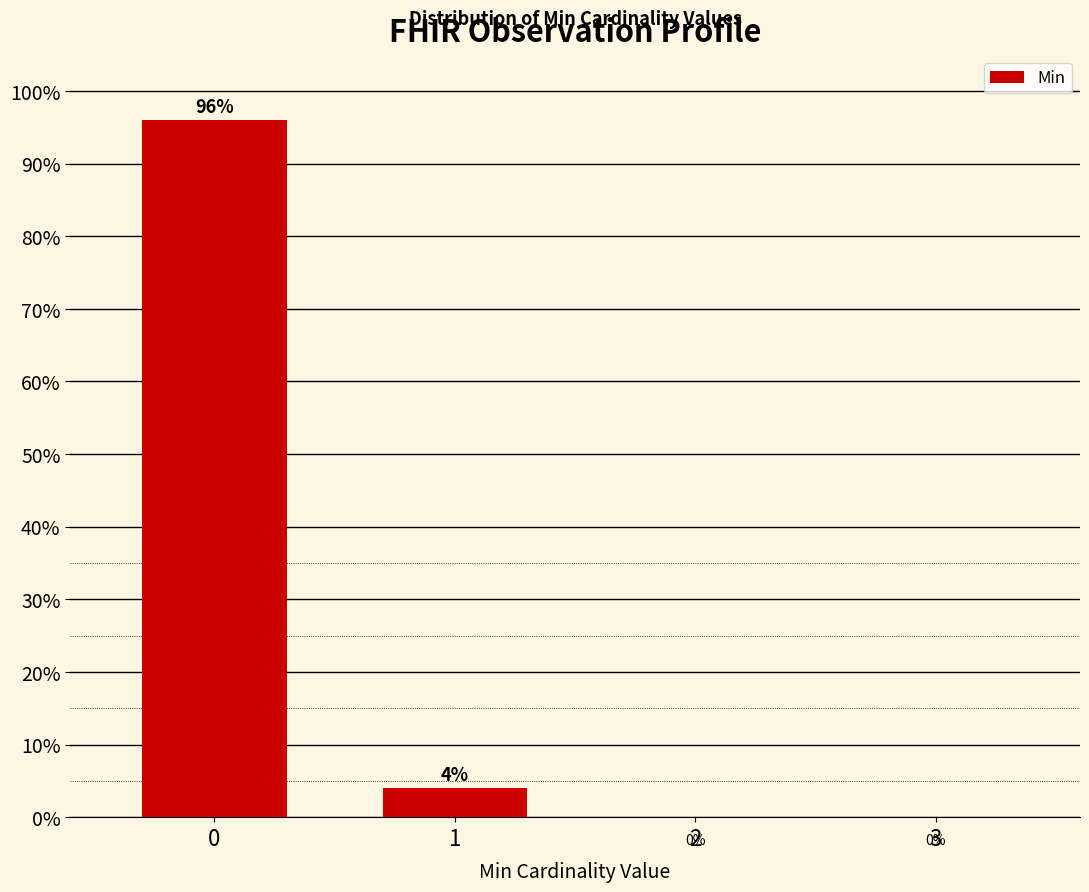

Reading right to left, list all the values displayed in this chart.

3=0	2=0	1=4	0=96